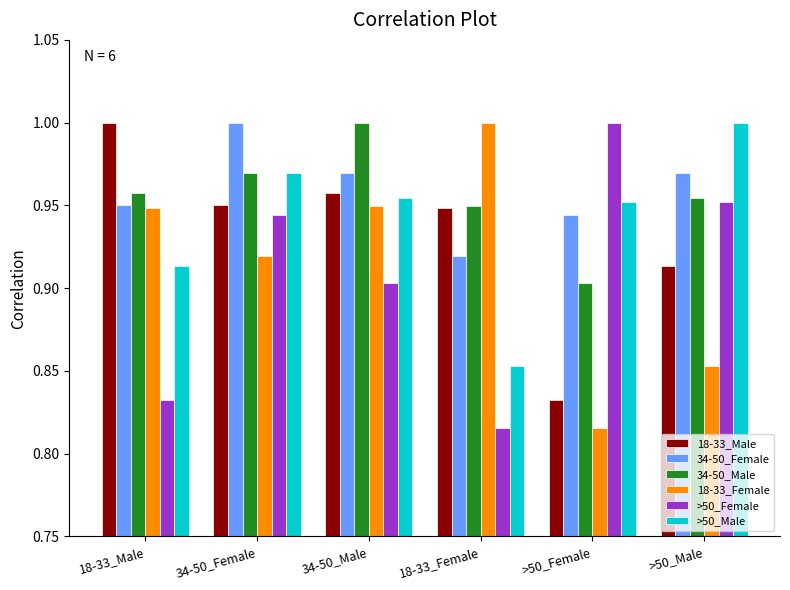

What is the sum of the 34-50_Female values at 18-33_Female and >50_Male?

1.9